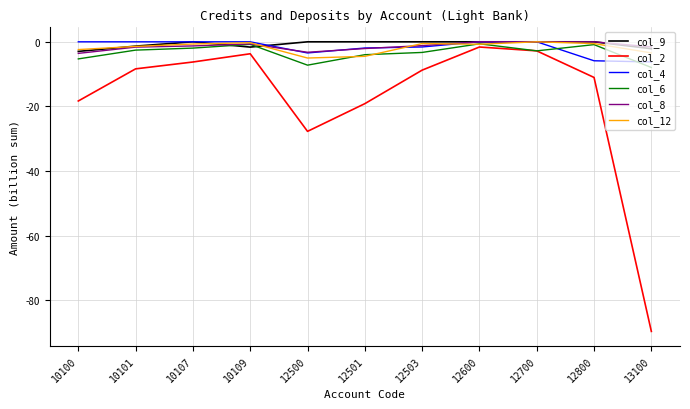

Is the value of col_4 at 10109 greater than the value of col_2 at 10107?

Yes